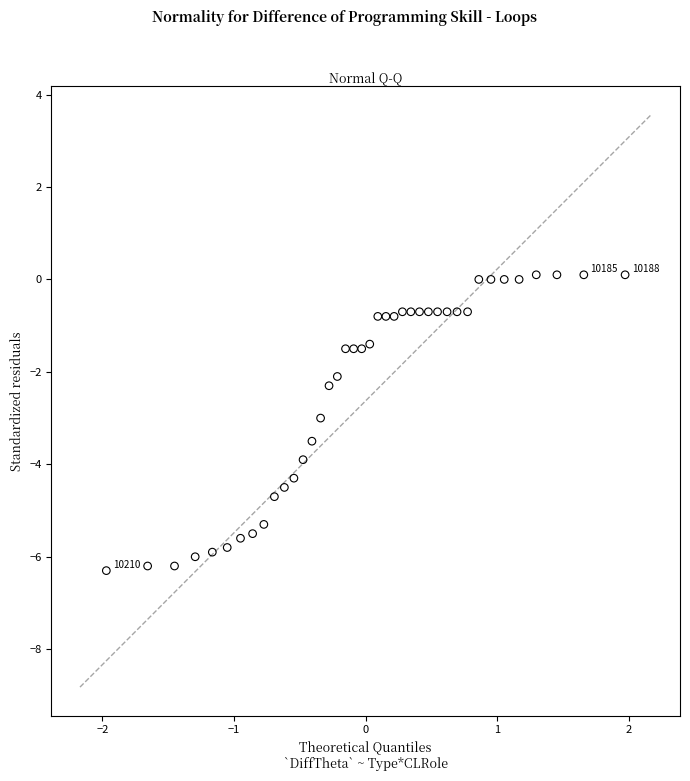

What is the range of X values (max minus min)?

3.9